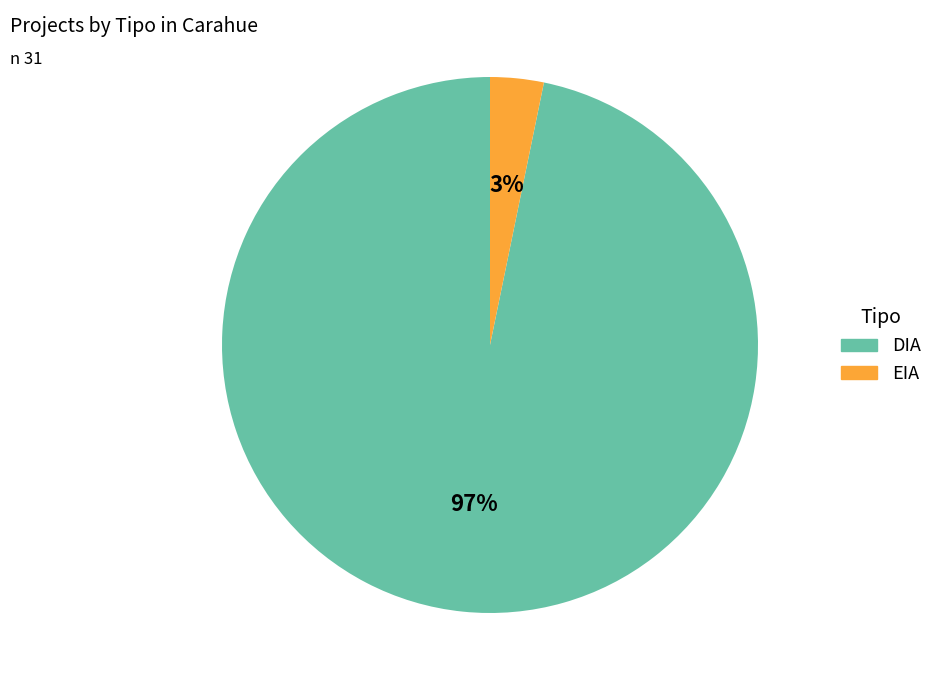

Which slice is the smallest?

EIA